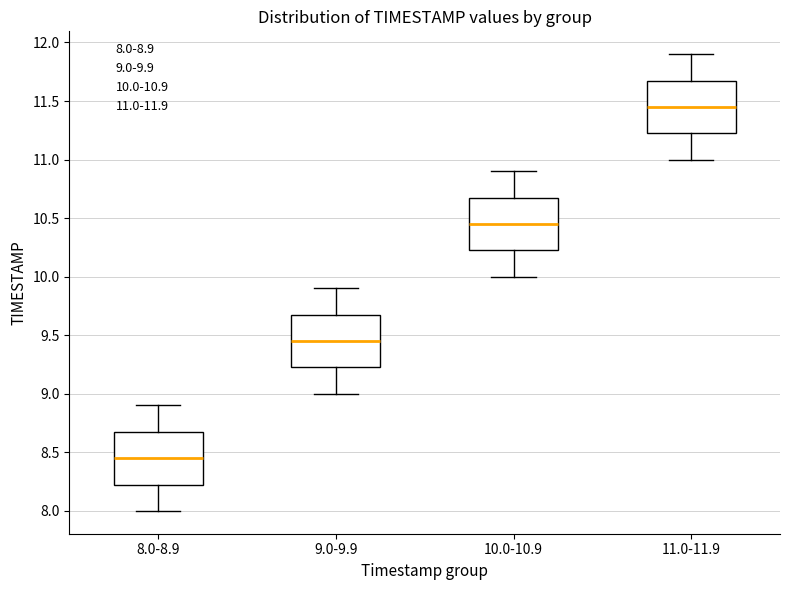

Where does the median line of the box for 9.0-9.9 sit on the y-axis? The values are not printed on the chart, so give them approximately, as read against the axis.

9.45